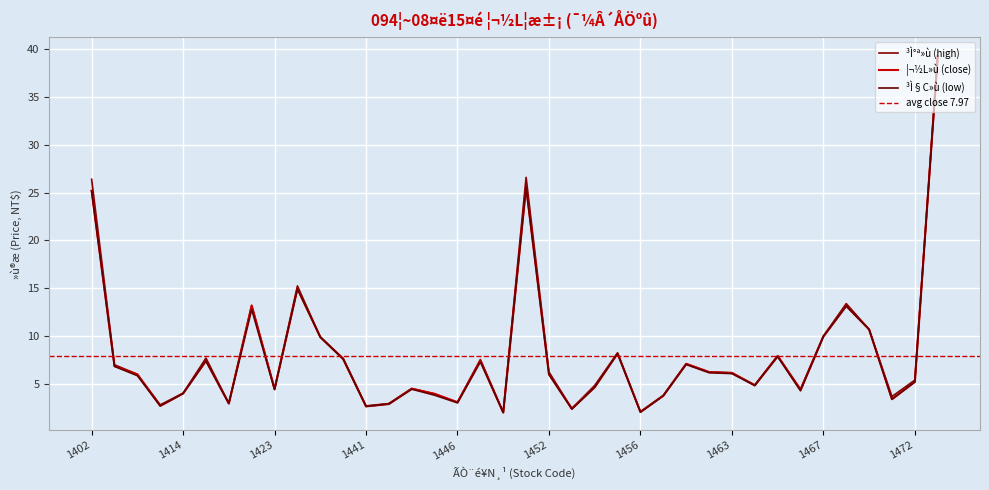

What is the sum of all ³Ì§C»ù (low) values?

301.2